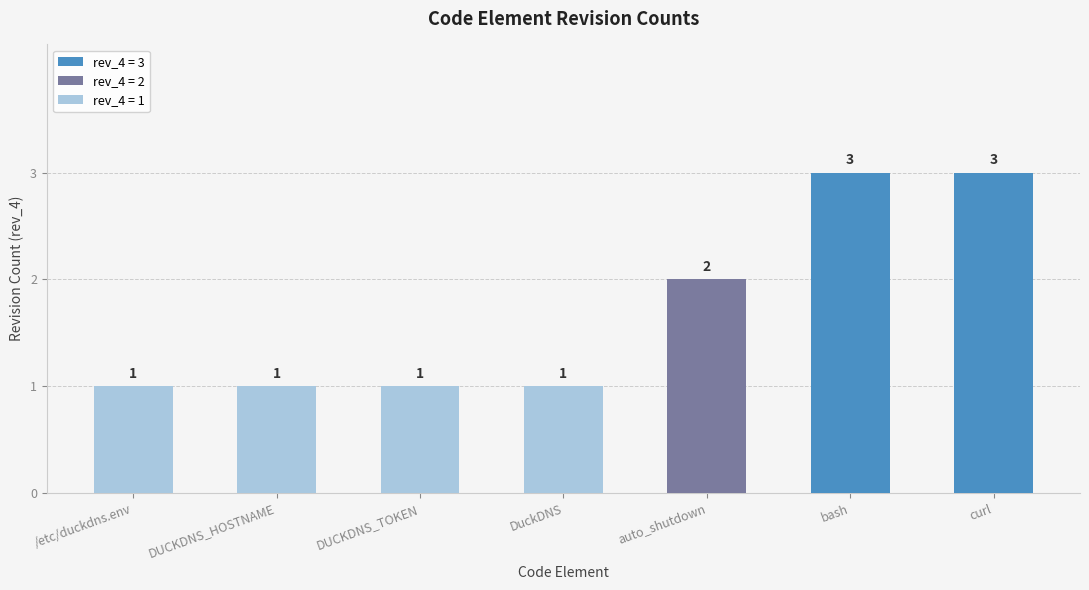

How many distinct data groups are displayed?

1